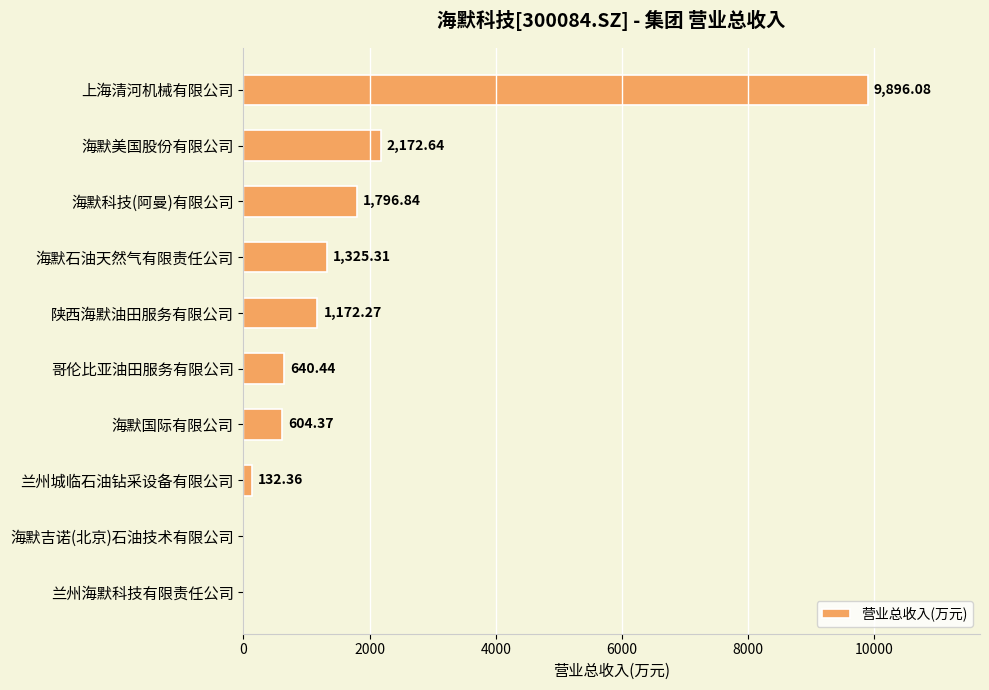

What is the sum of all values?

17740.3